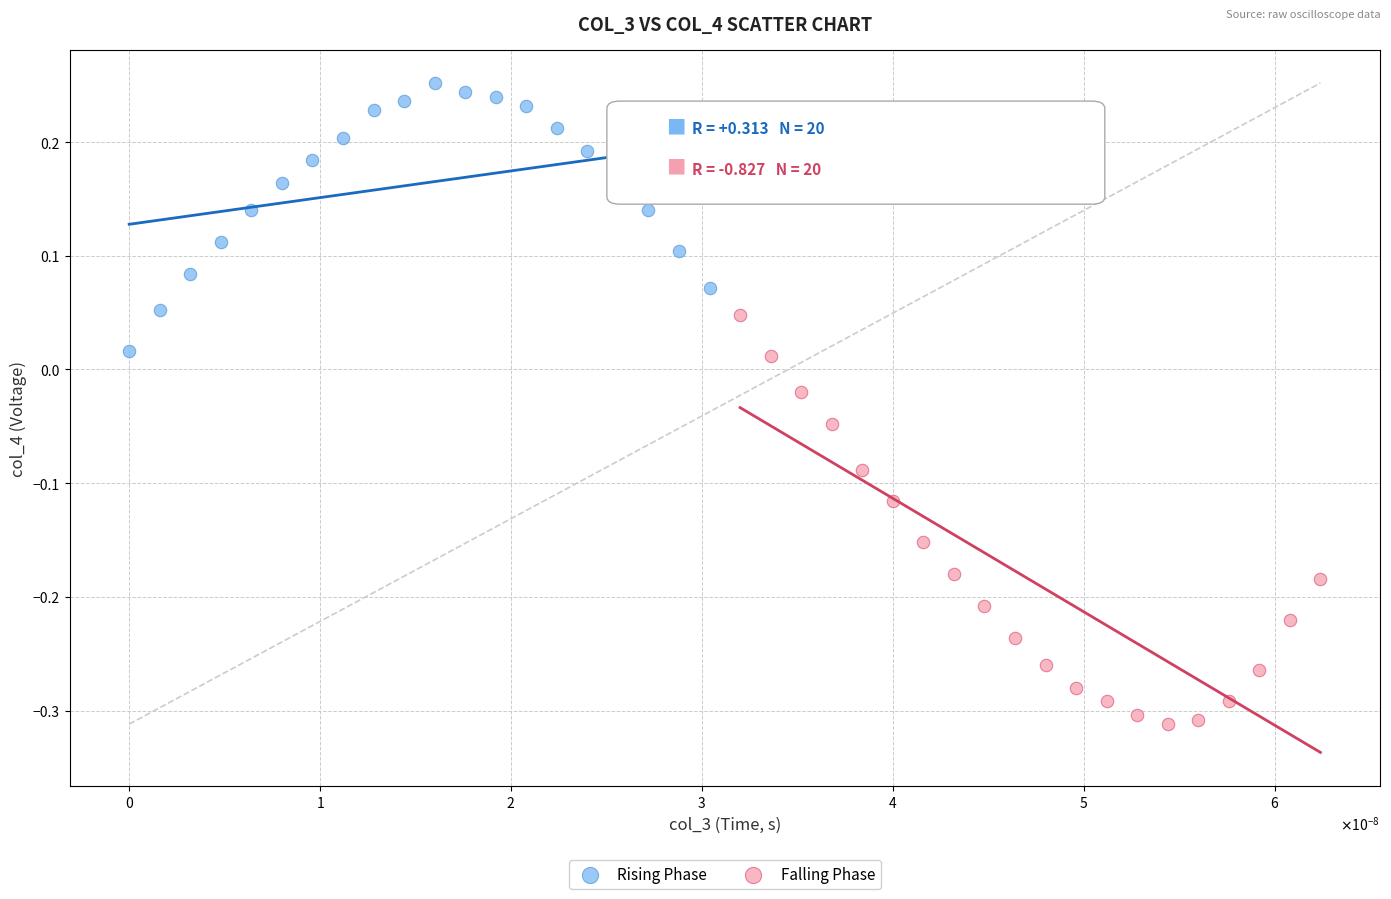

Which series has the largest Y range (max minus min)?

Falling Phase